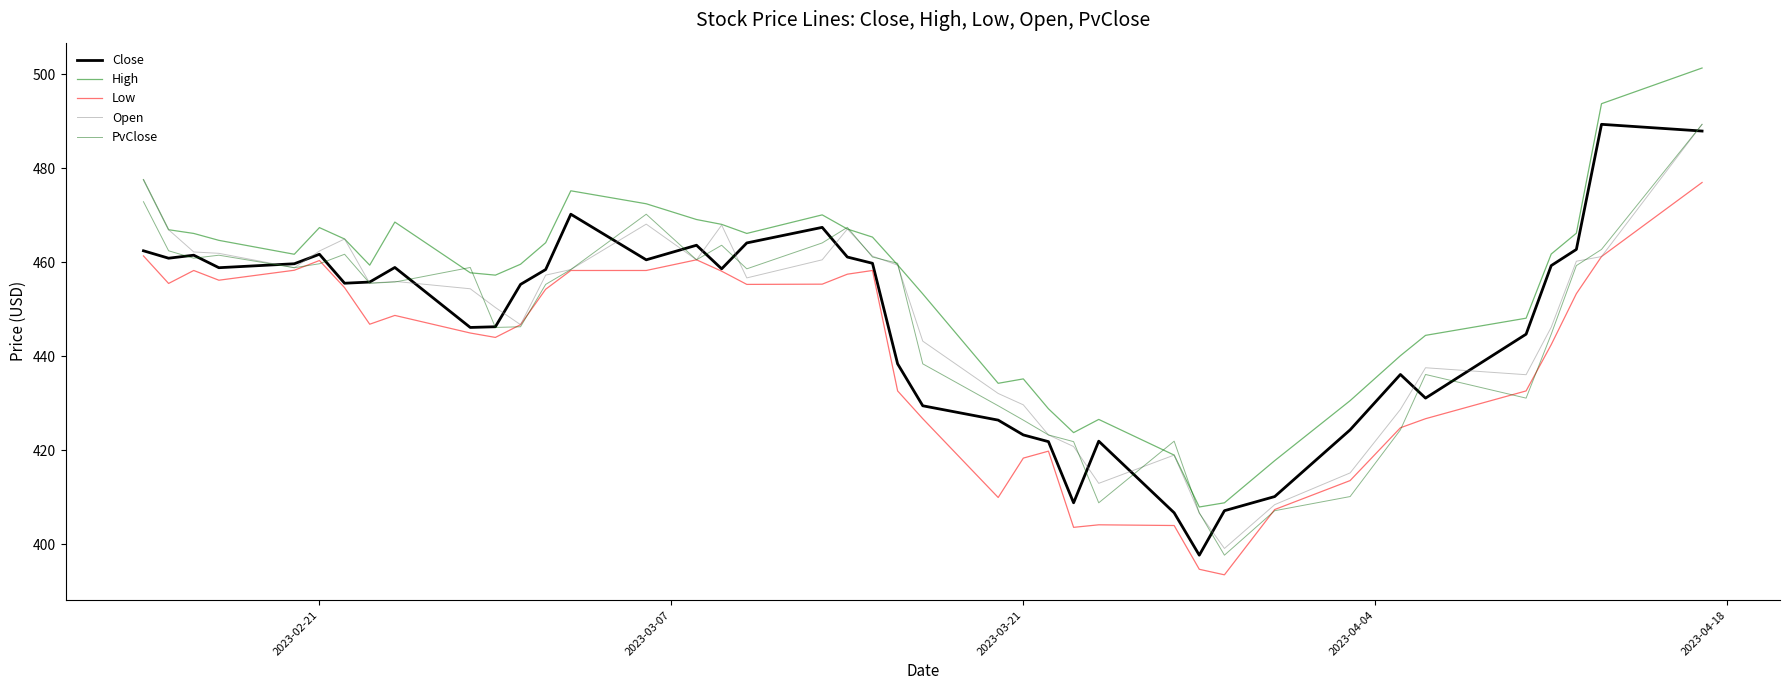

What is the lowest value of the Open series?

399.1